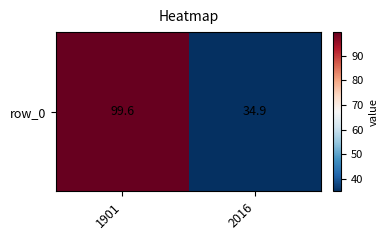

What is the maximum value shown in the chart?

99.6